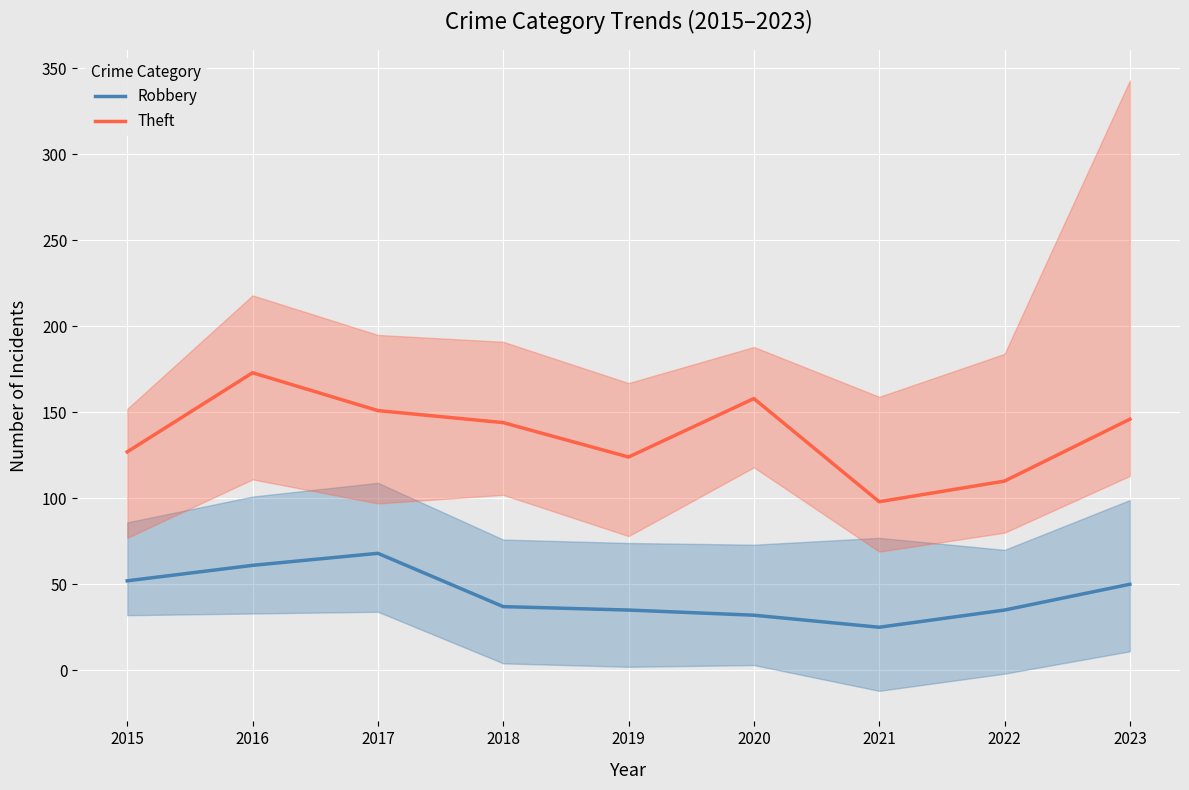

Is it true that Robbery equals 10 at 2021?

False